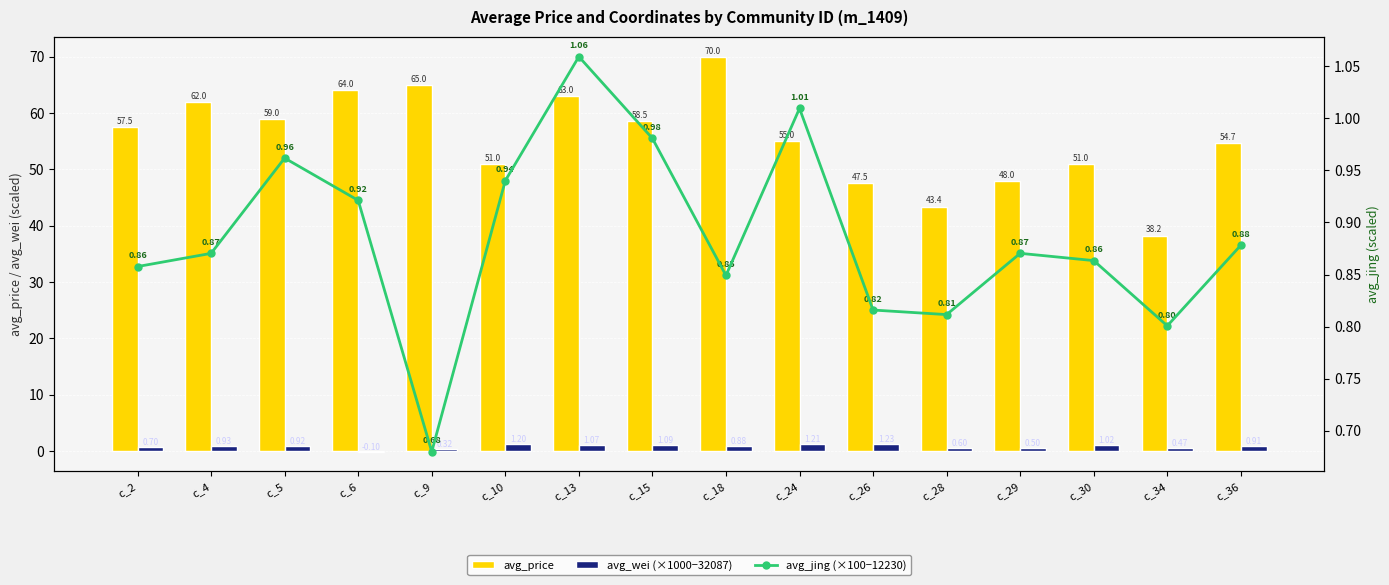

Which has a higher value, c_36 or c_15?

c_15